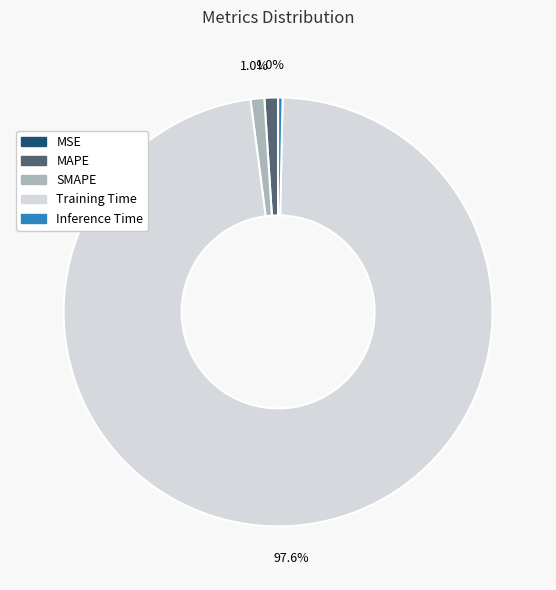

To the nearest percent, what portion does SMAPE represent?

1%